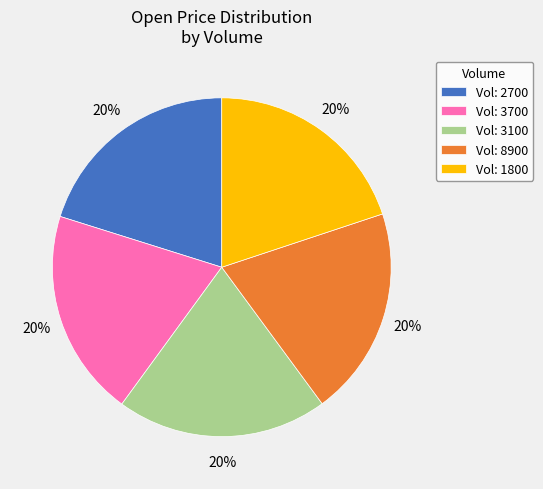

True or false: Vol: 3700 accounts for 8% of the total.

False